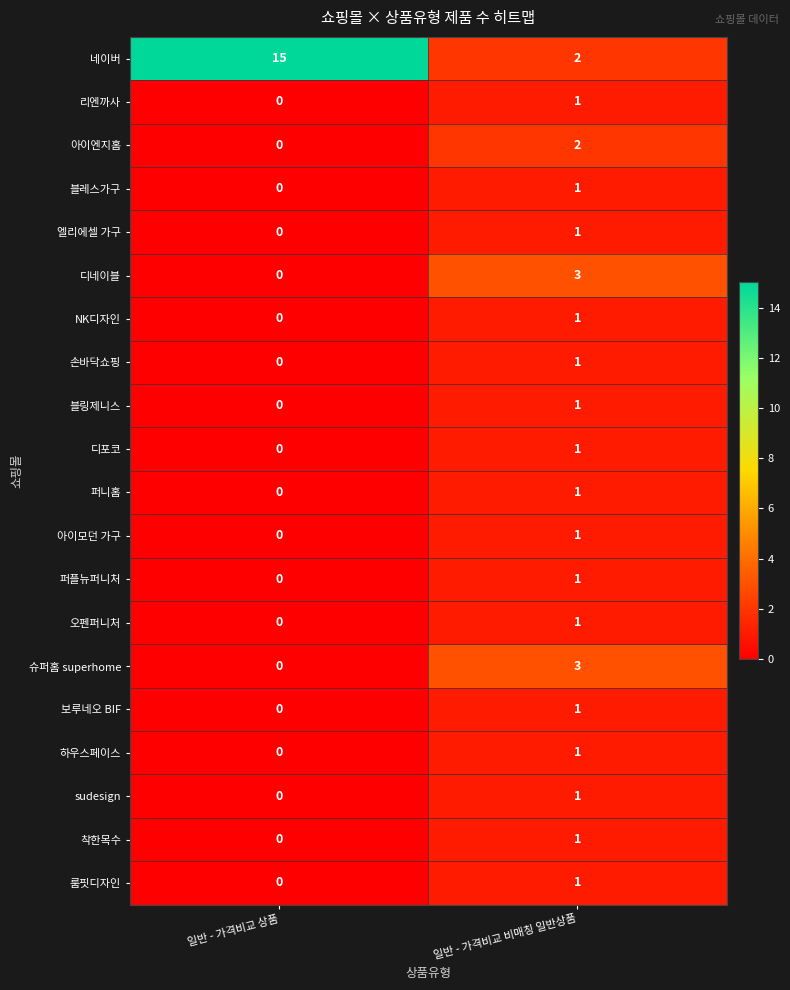

What is the sum of the 디네이블 values at 일반 - 가격비교 비매칭 일반상품 and 일반 - 가격비교 상품?

3